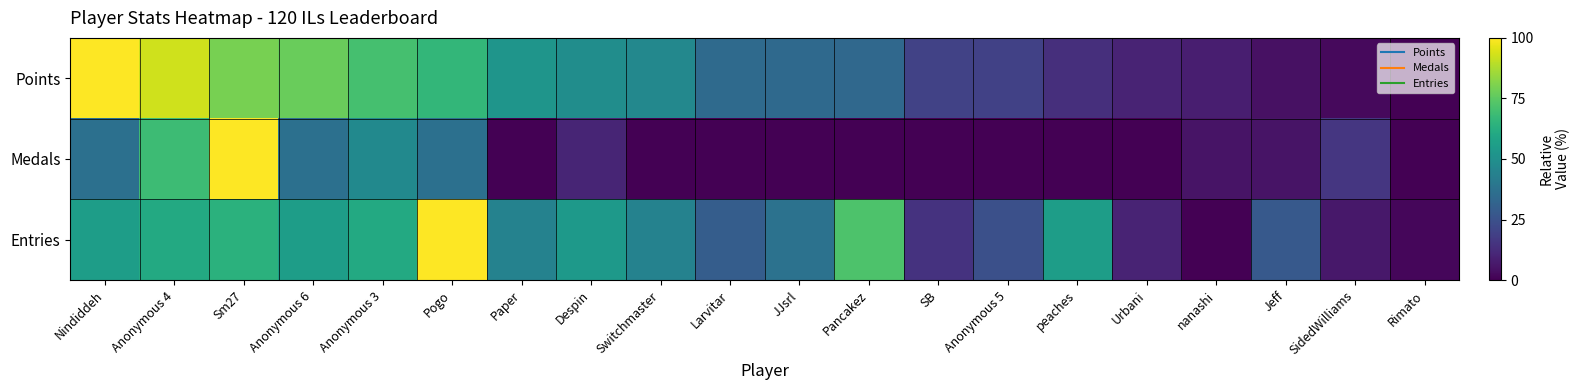

What is the spread (max minus min) of values at Anonymous 6?

40.2